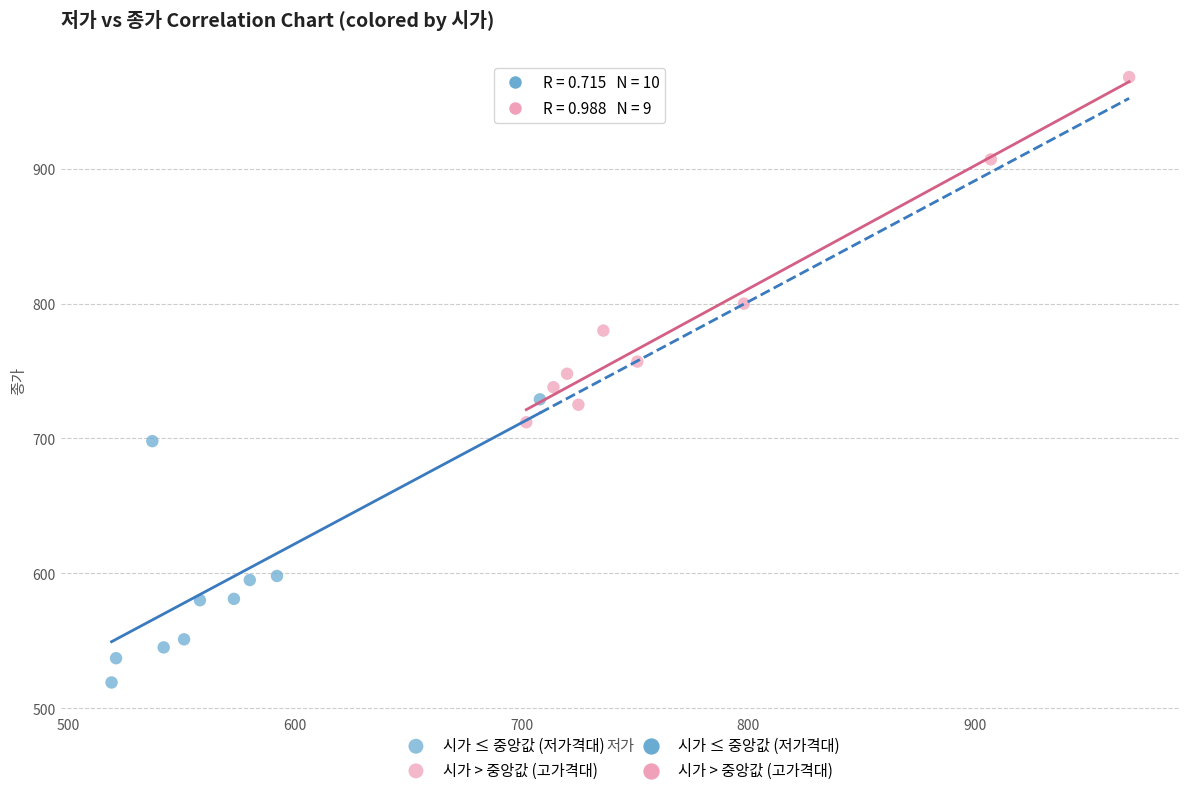

Which series contains the highest Y value?

시가 > 중앙값 (고가격대)